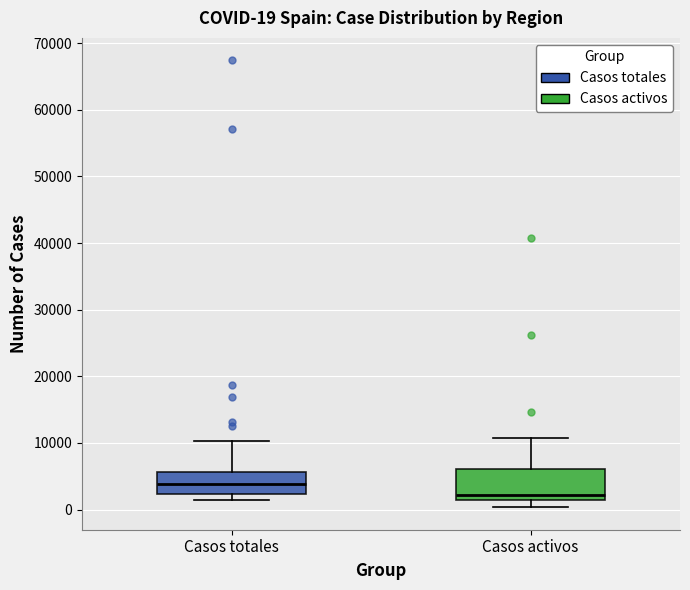

Which box has the highest median line?

Casos totales